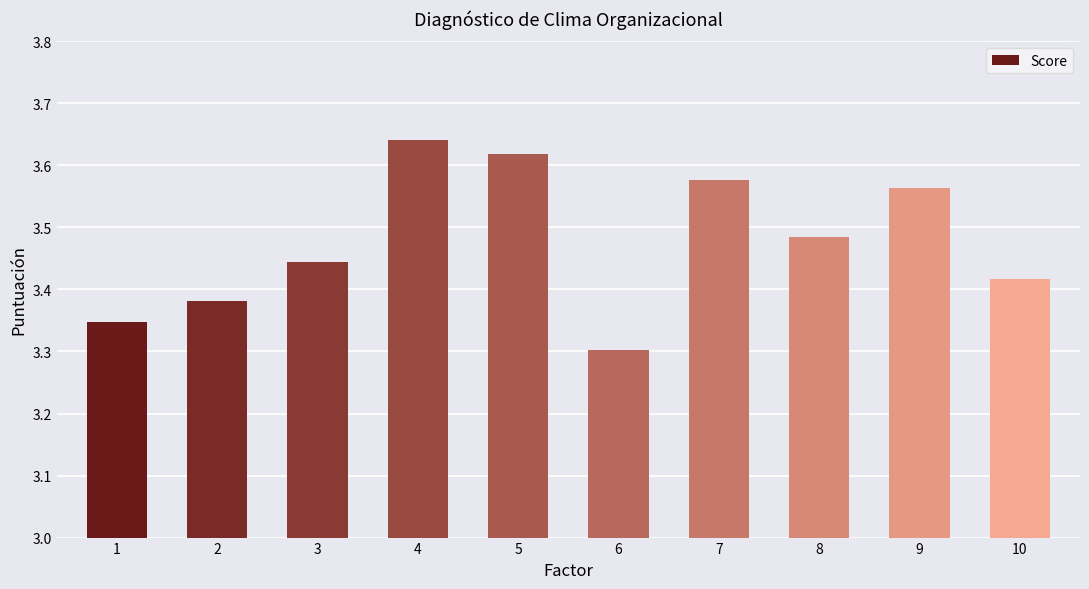

True or false: the data shows 6.3 at 9.

False